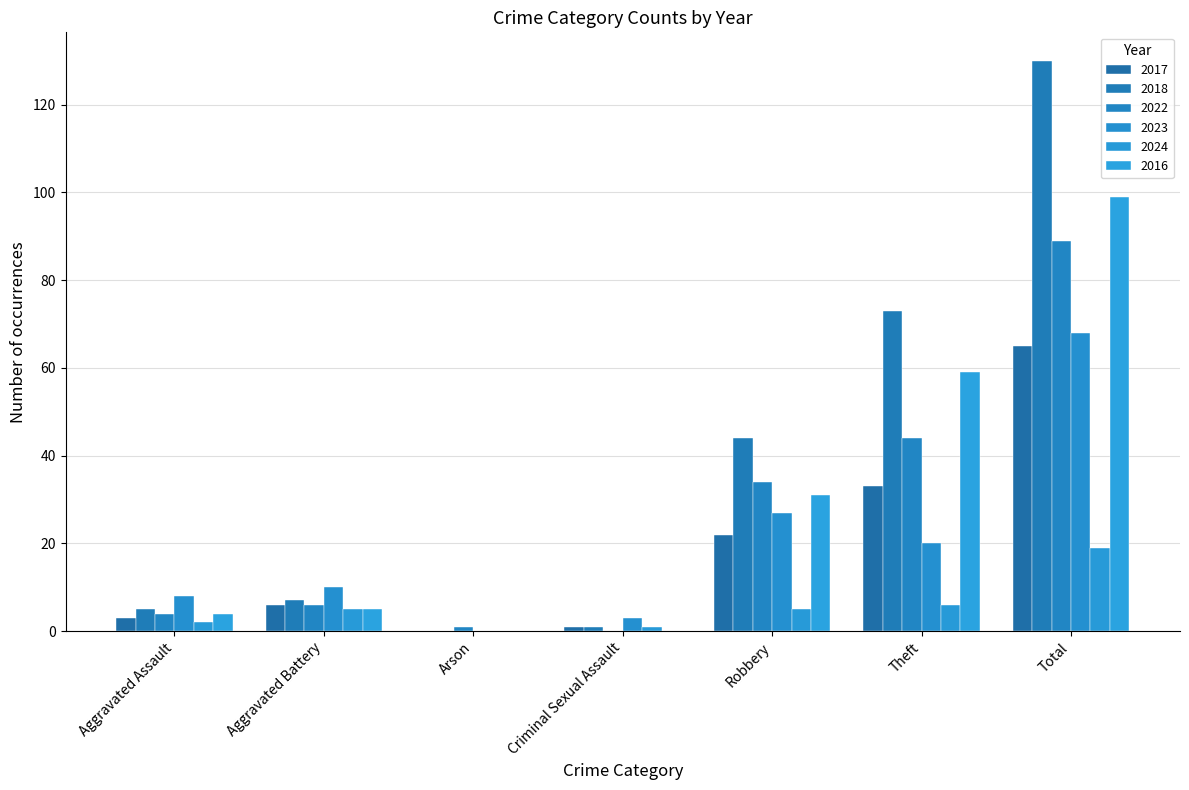

Which label corresponds to the smallest value in the chart?

Arson